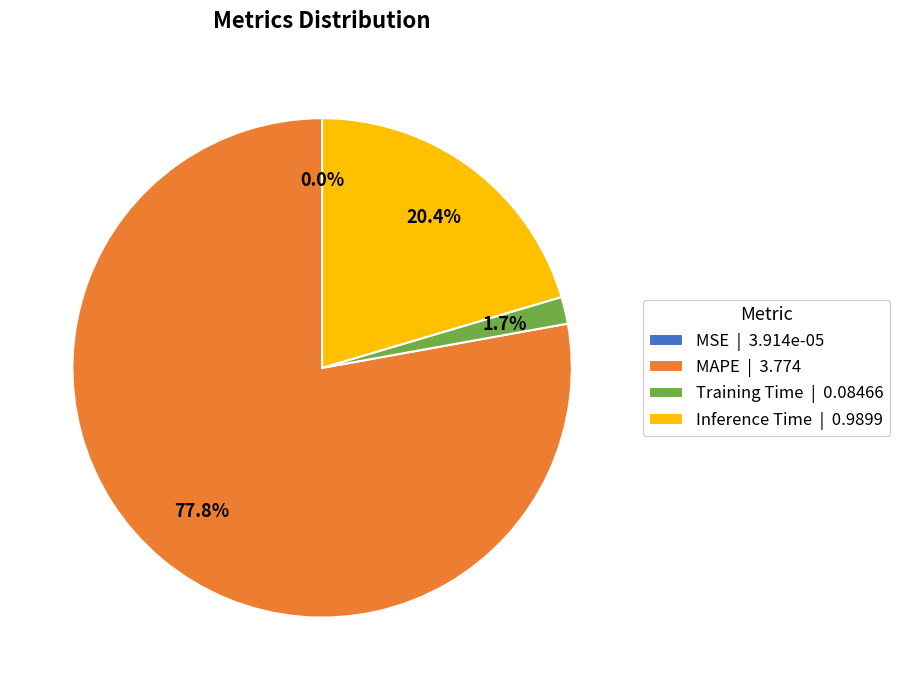

To the nearest percent, what is the average slice percentage?

25%